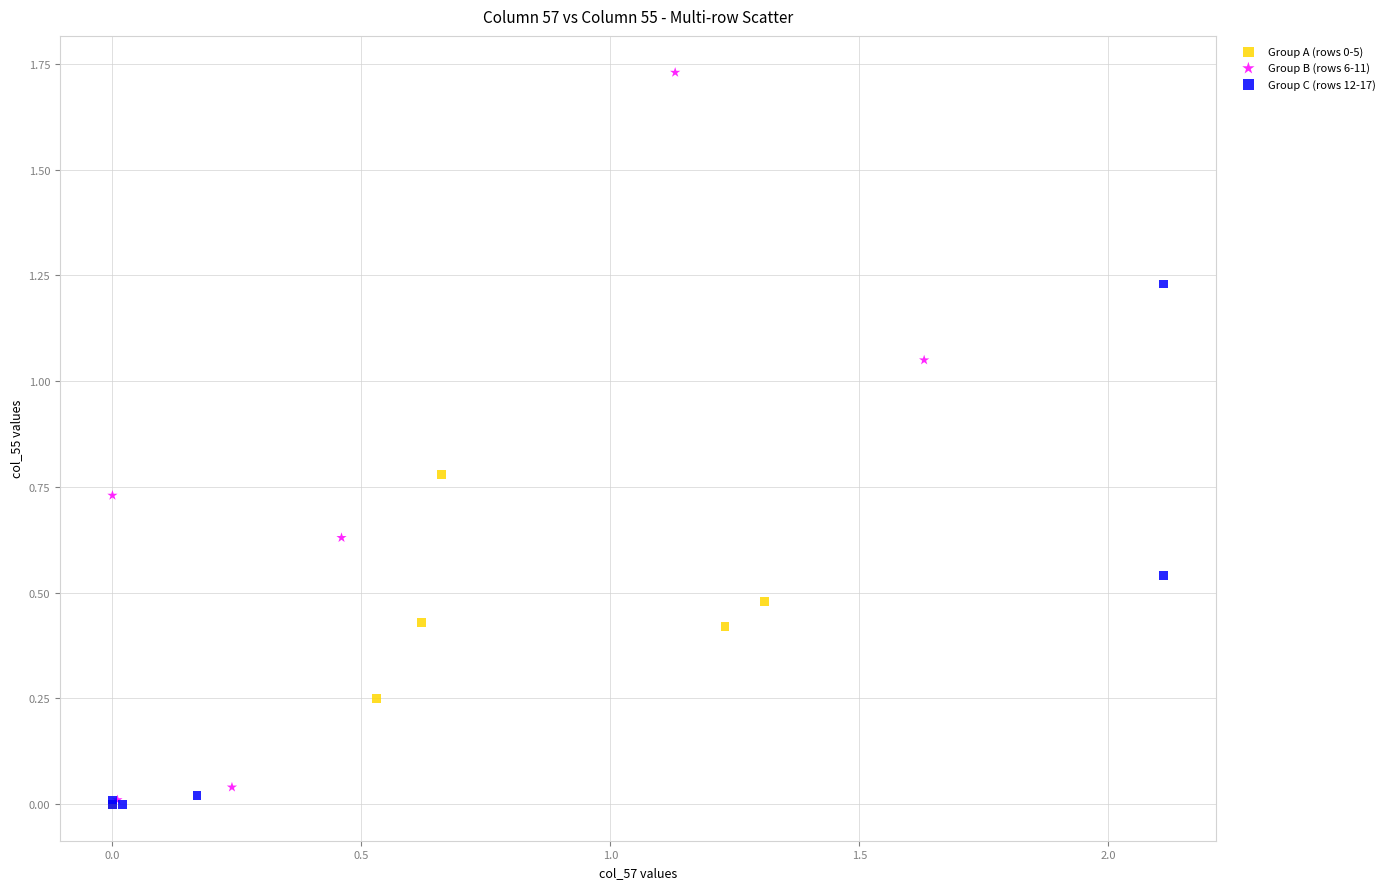

Which series reaches the maximum Y coordinate?

Group B (rows 6-11)